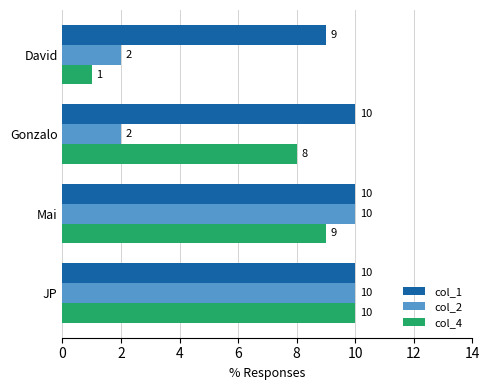

List the series in order of their overall mean, highest first.

col_1, col_4, col_2